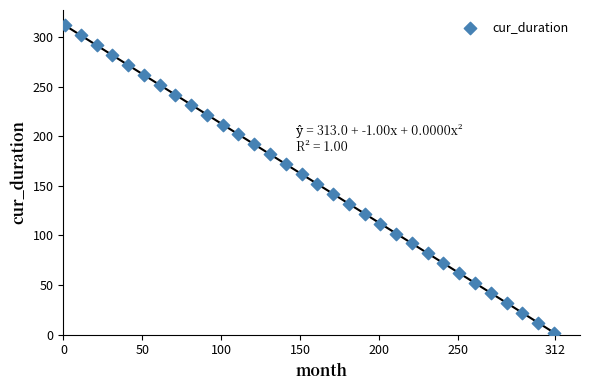

What is the range of Y values (max minus min)?

310